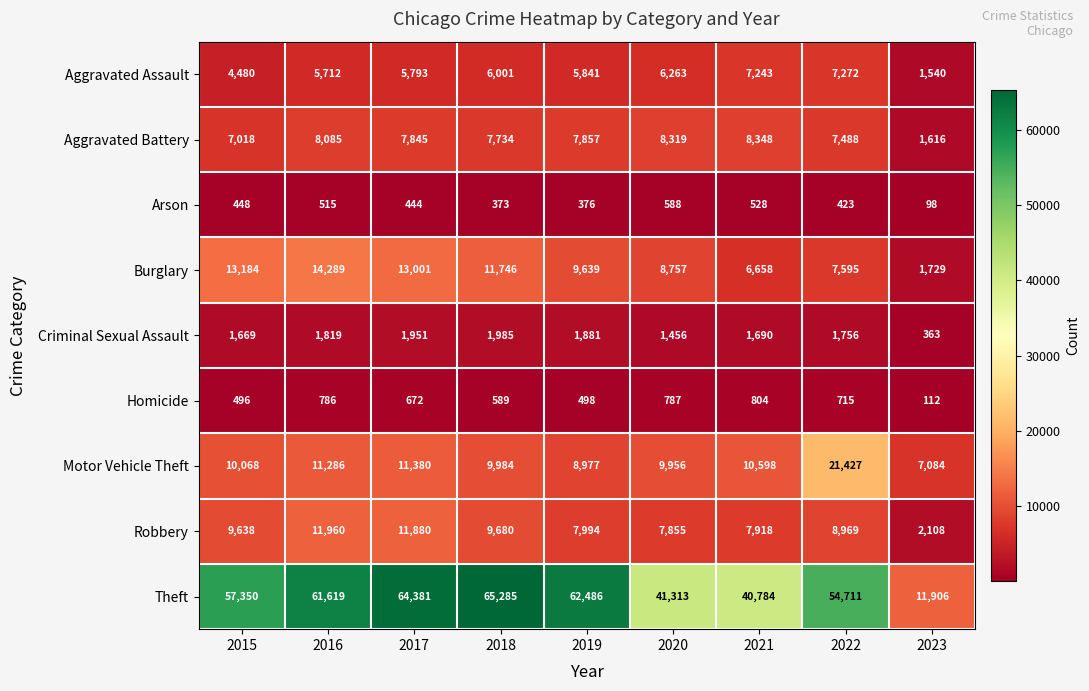

What is the difference between the maximum and minimum values in the Aggravated Battery series?

6732